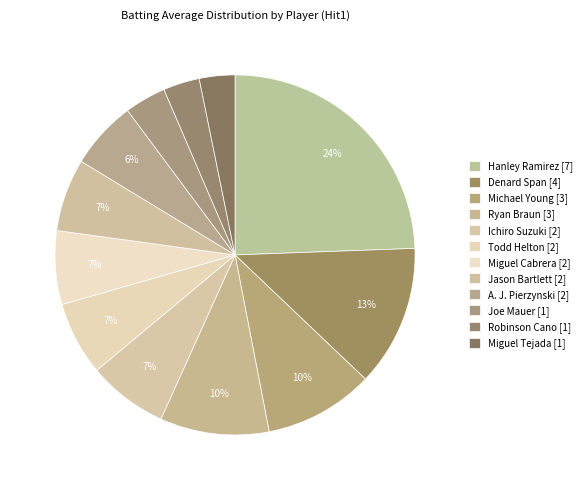

How many slices are in this pie chart?

12